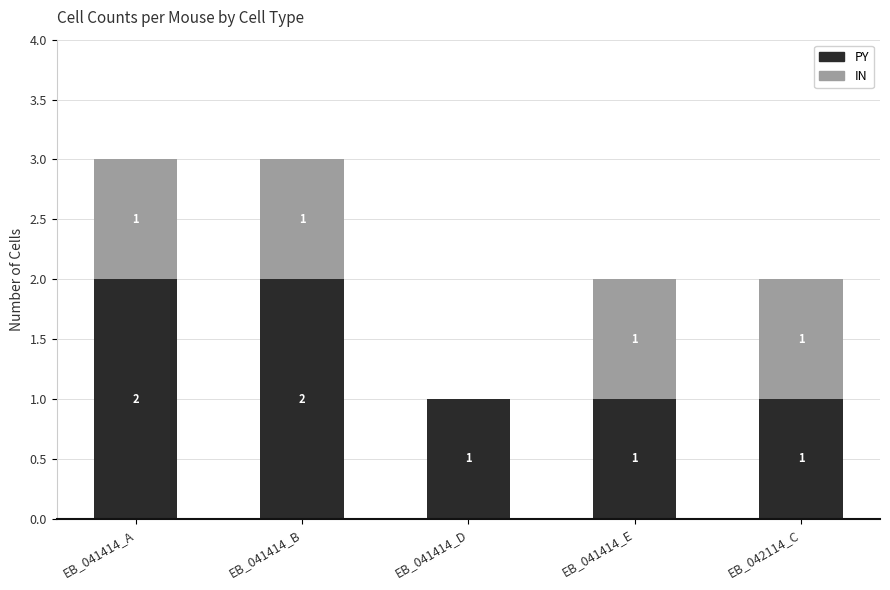

What is the total value across all series at EB_041414_B?

3